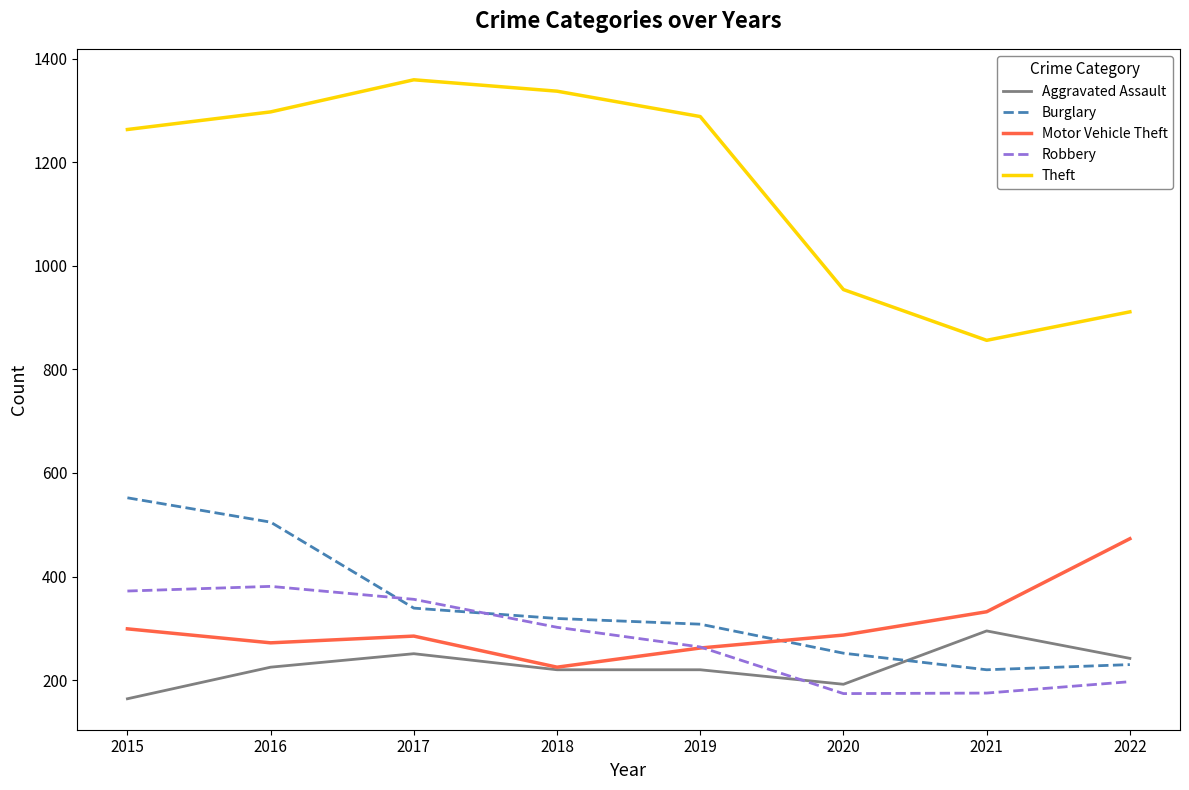

How many lines are shown in the chart?

5